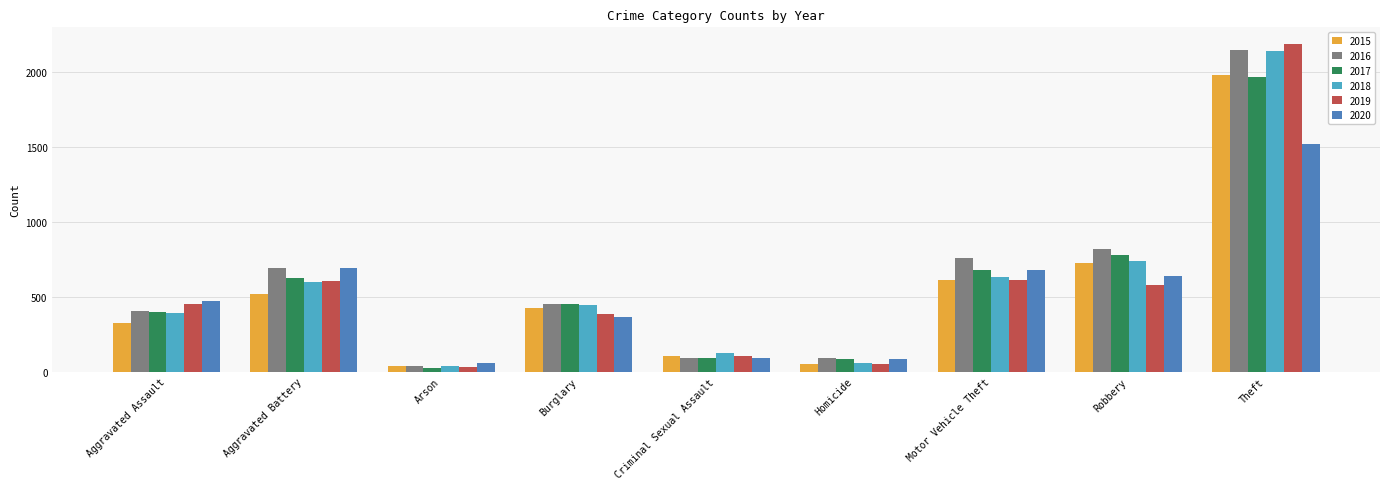

What is the greatest value displayed?

2190